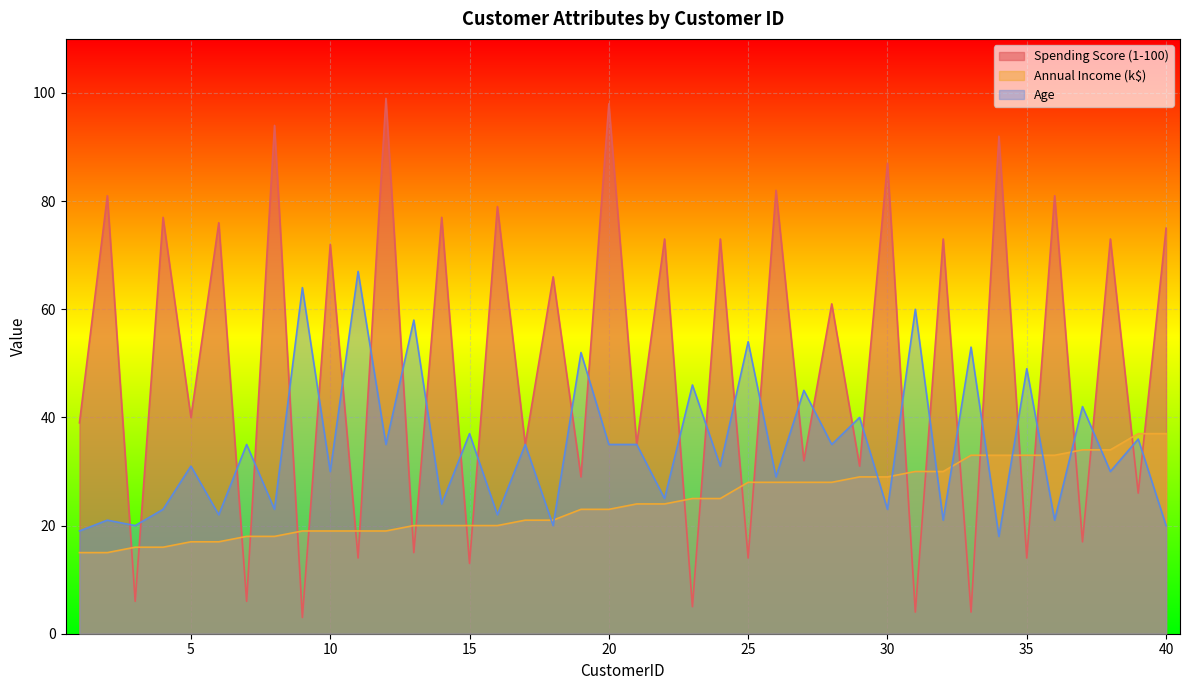

Which series has the largest range (max minus min)?

Spending Score (1-100)